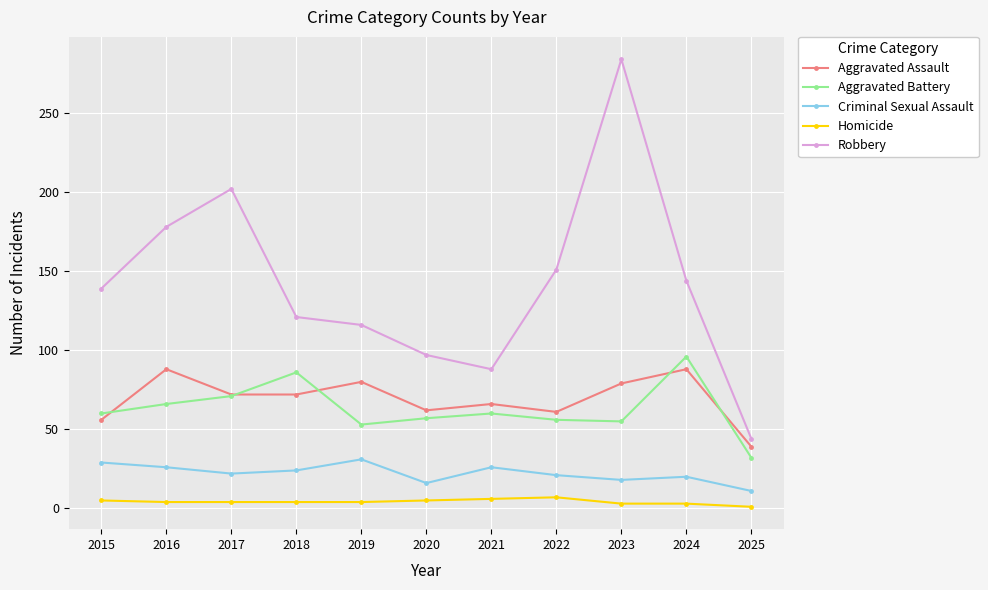

True or false: Homicide and Criminal Sexual Assault cross at least once.

False